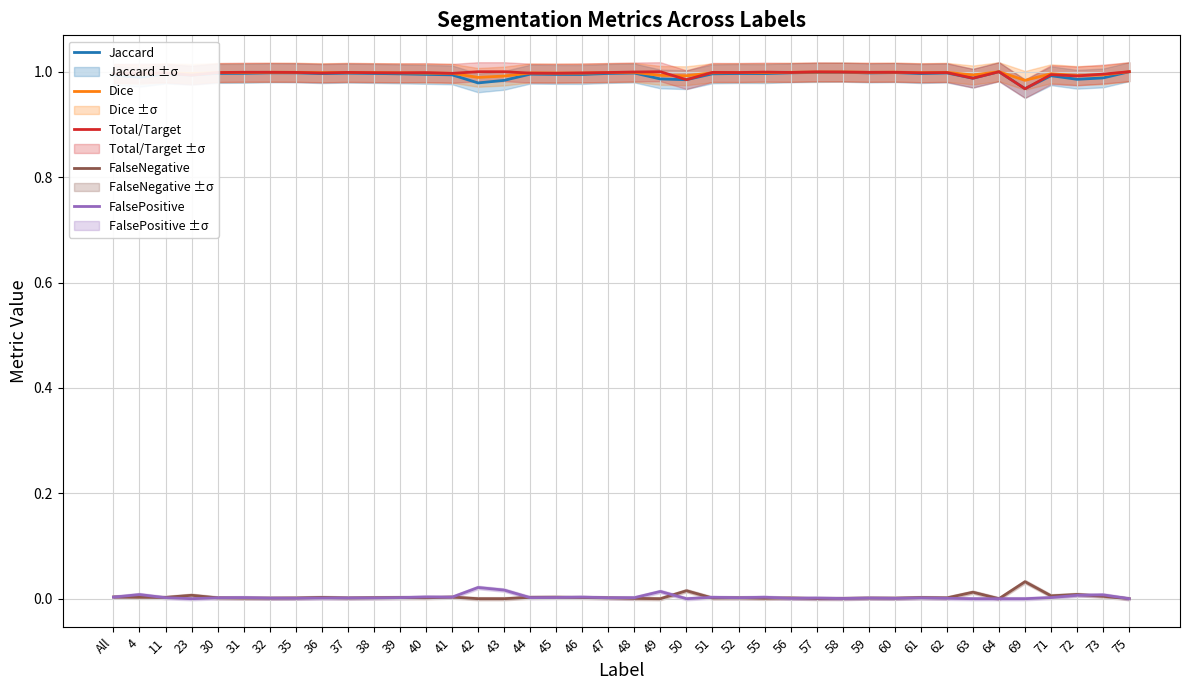

True or false: Jaccard and FalseNegative intersect in this chart.

False